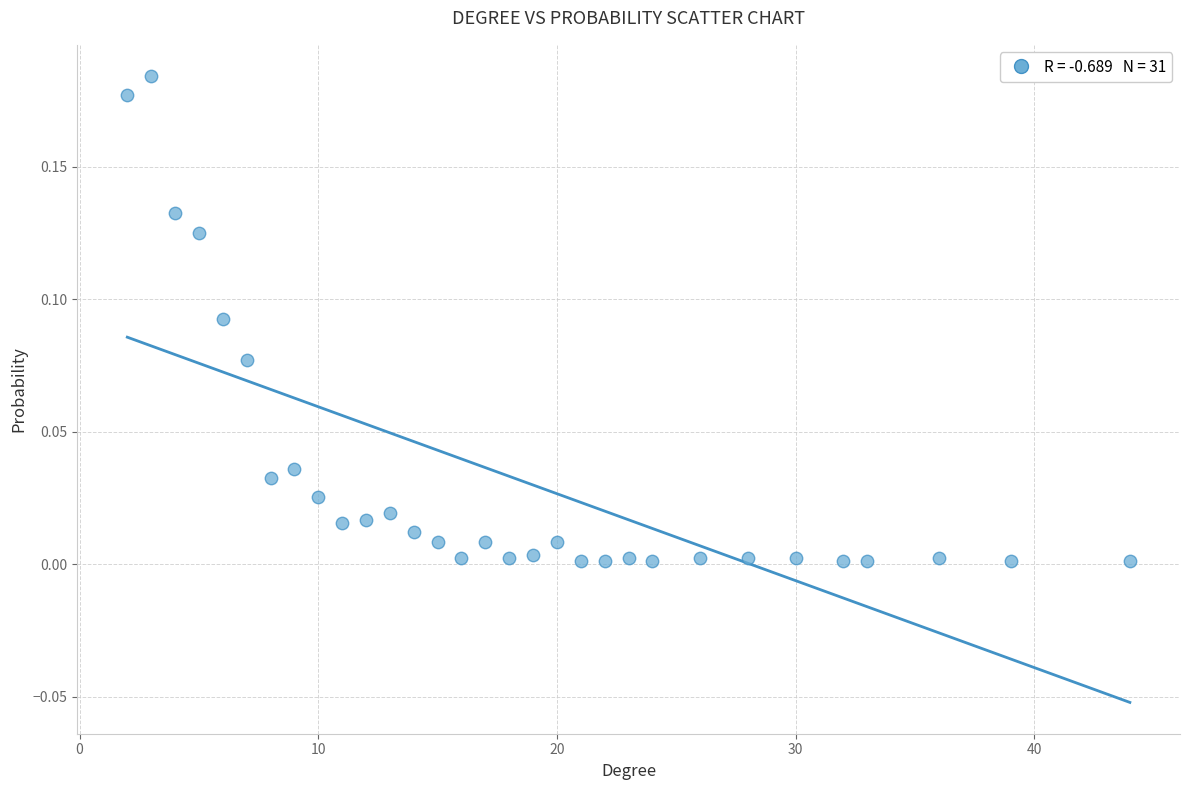

What is the range of X values (max minus min)?

42.0